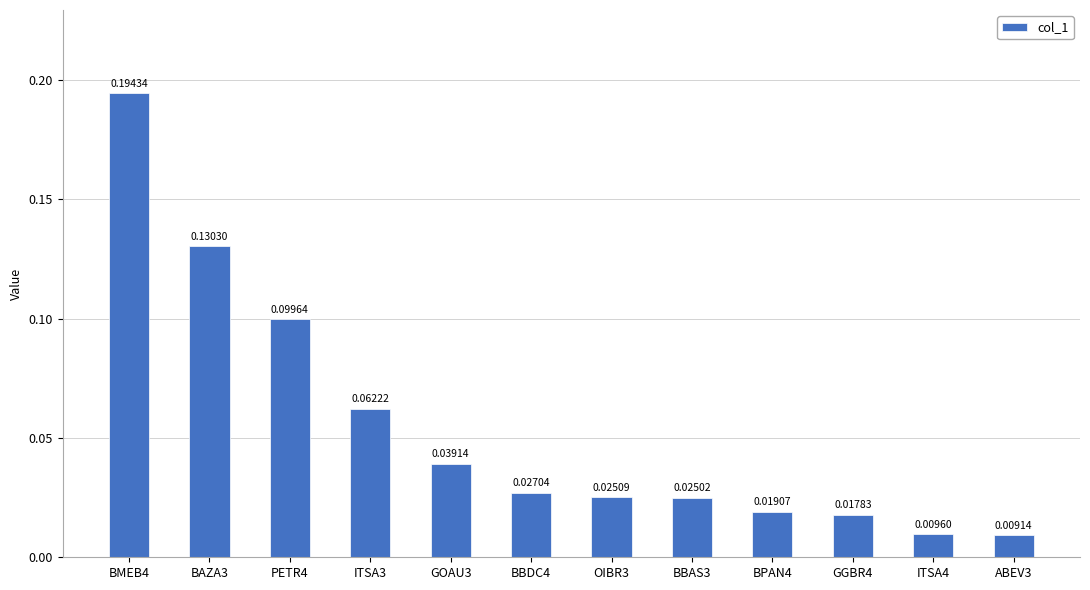

Rank the categories by value from highest to lowest.

BMEB4, BAZA3, PETR4, ITSA3, GOAU3, BBDC4, OIBR3, BBAS3, BPAN4, GGBR4, ITSA4, ABEV3